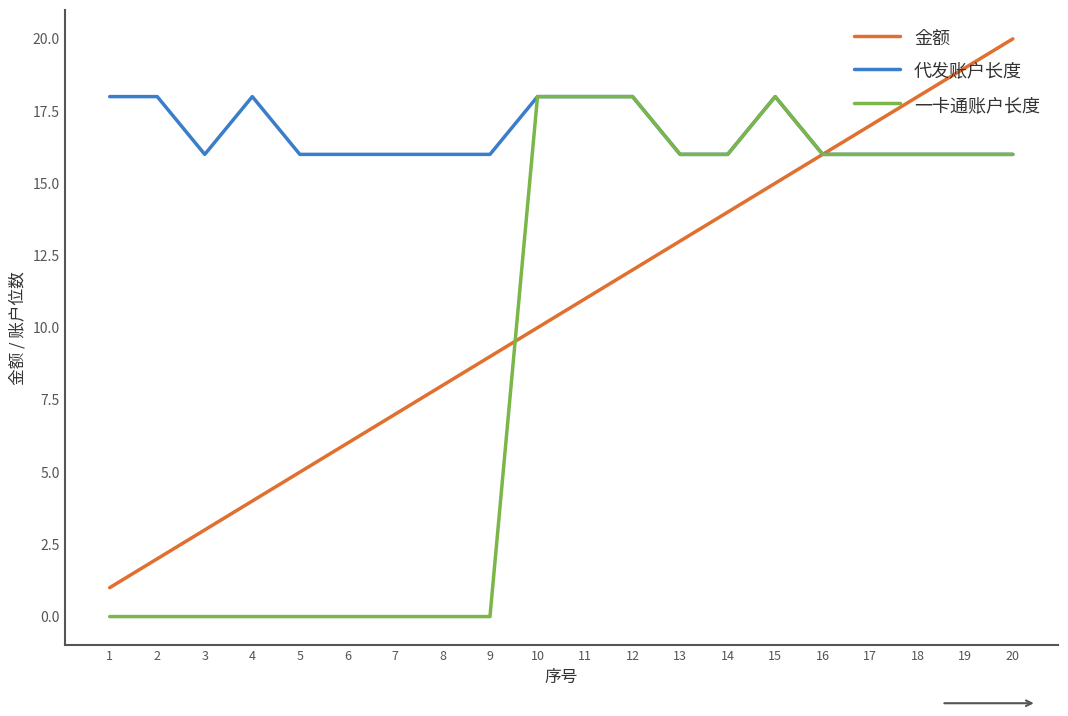

How many 一卡通账户长度 values are between 0 and 16?

16